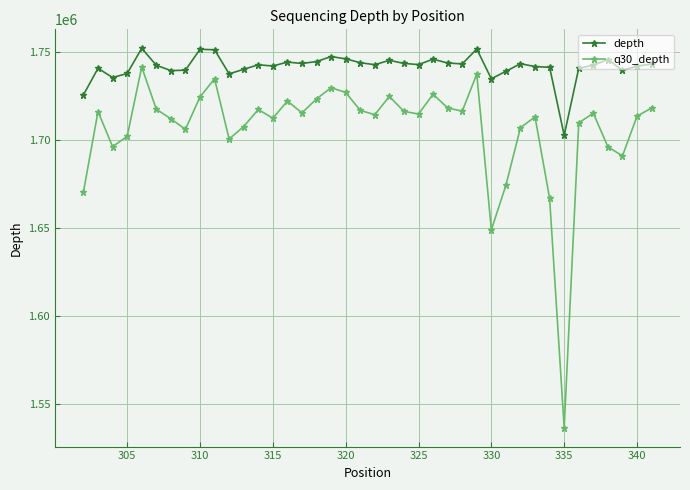

How many interior local peaks does the q30_depth series have?

11